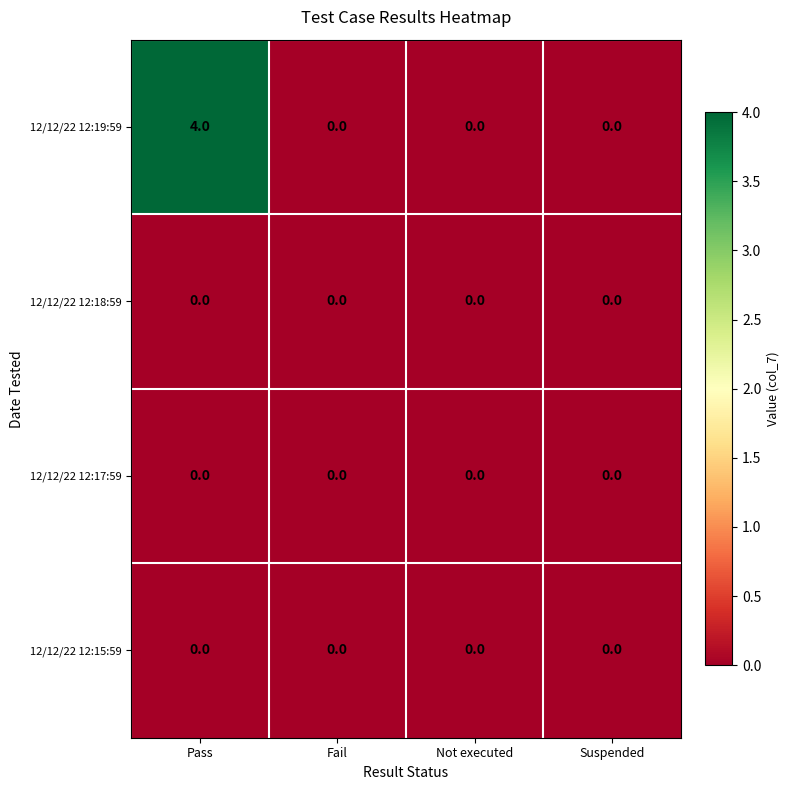

Which category has the highest value in the 12/12/22 12:19:59 series?

Pass